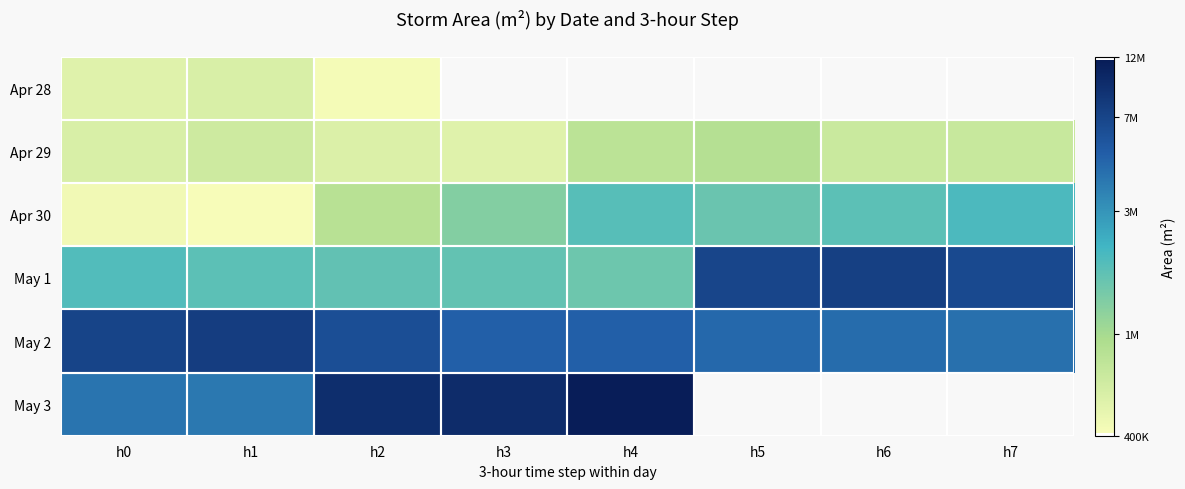

The value of May 2 at h0 is 11.5. True or false?

False